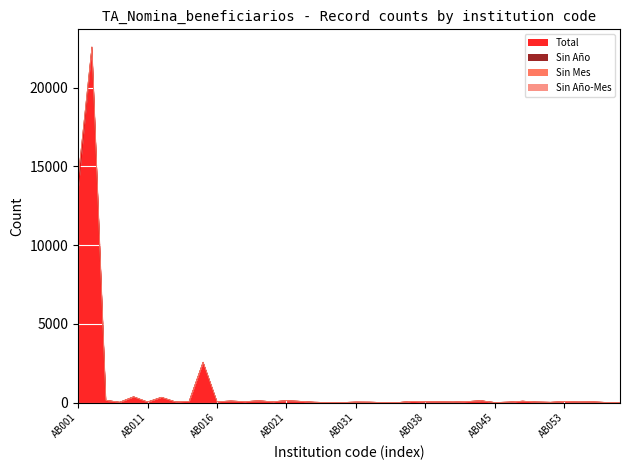

Is it true that Total equals 128 at AB021?

True